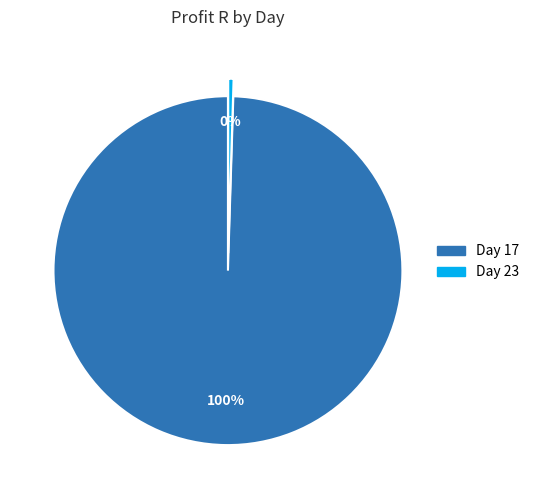

Does any single category account for the majority?

Yes